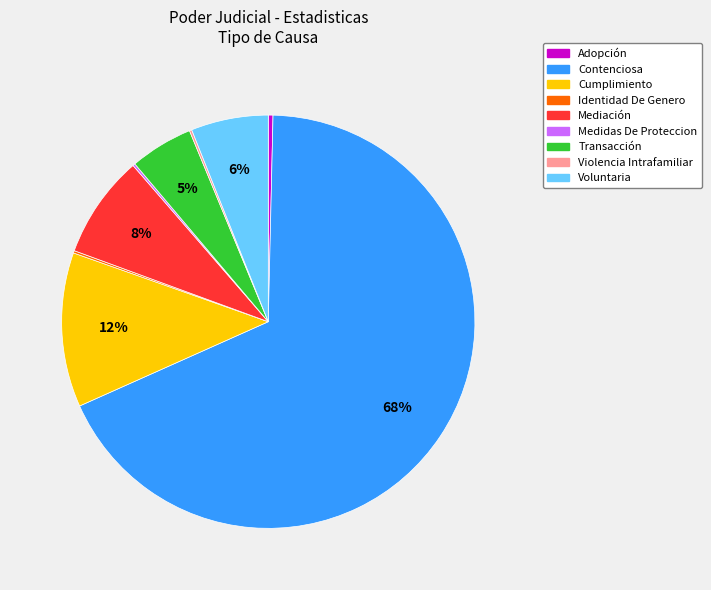

Do Adopción and Mediación together represent more than half of the pie?

No